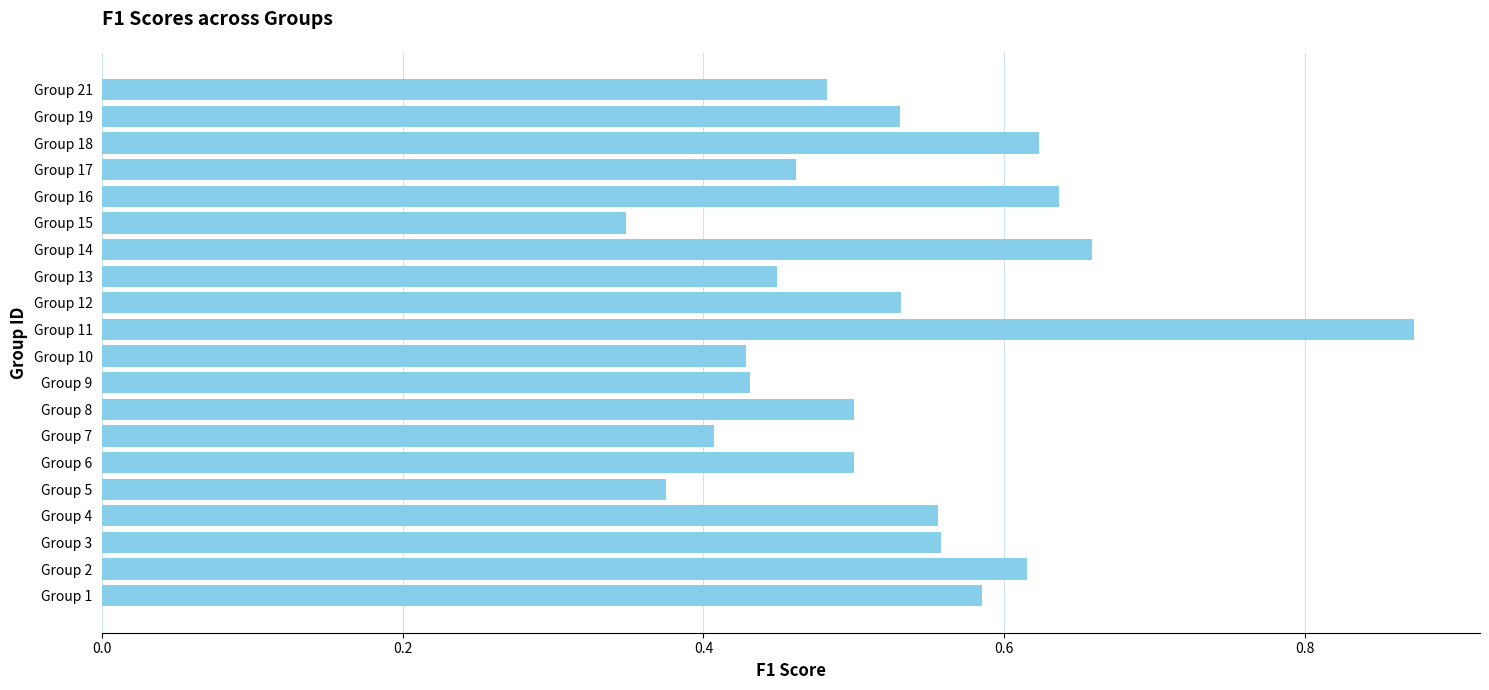

Between Group 10 and Group 6, which is larger?

Group 6